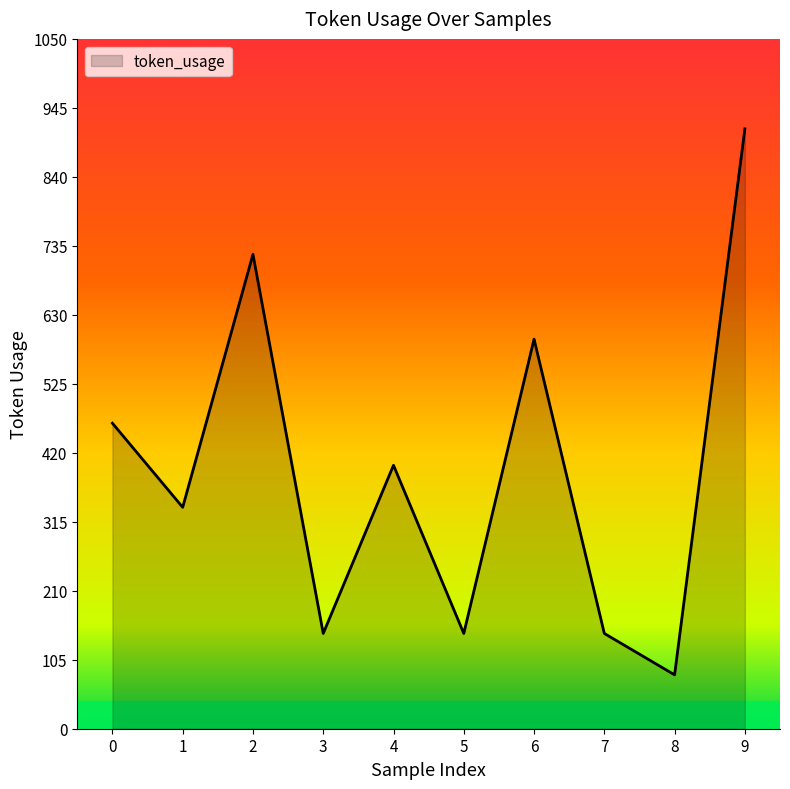

What is the sum of all values?

3948